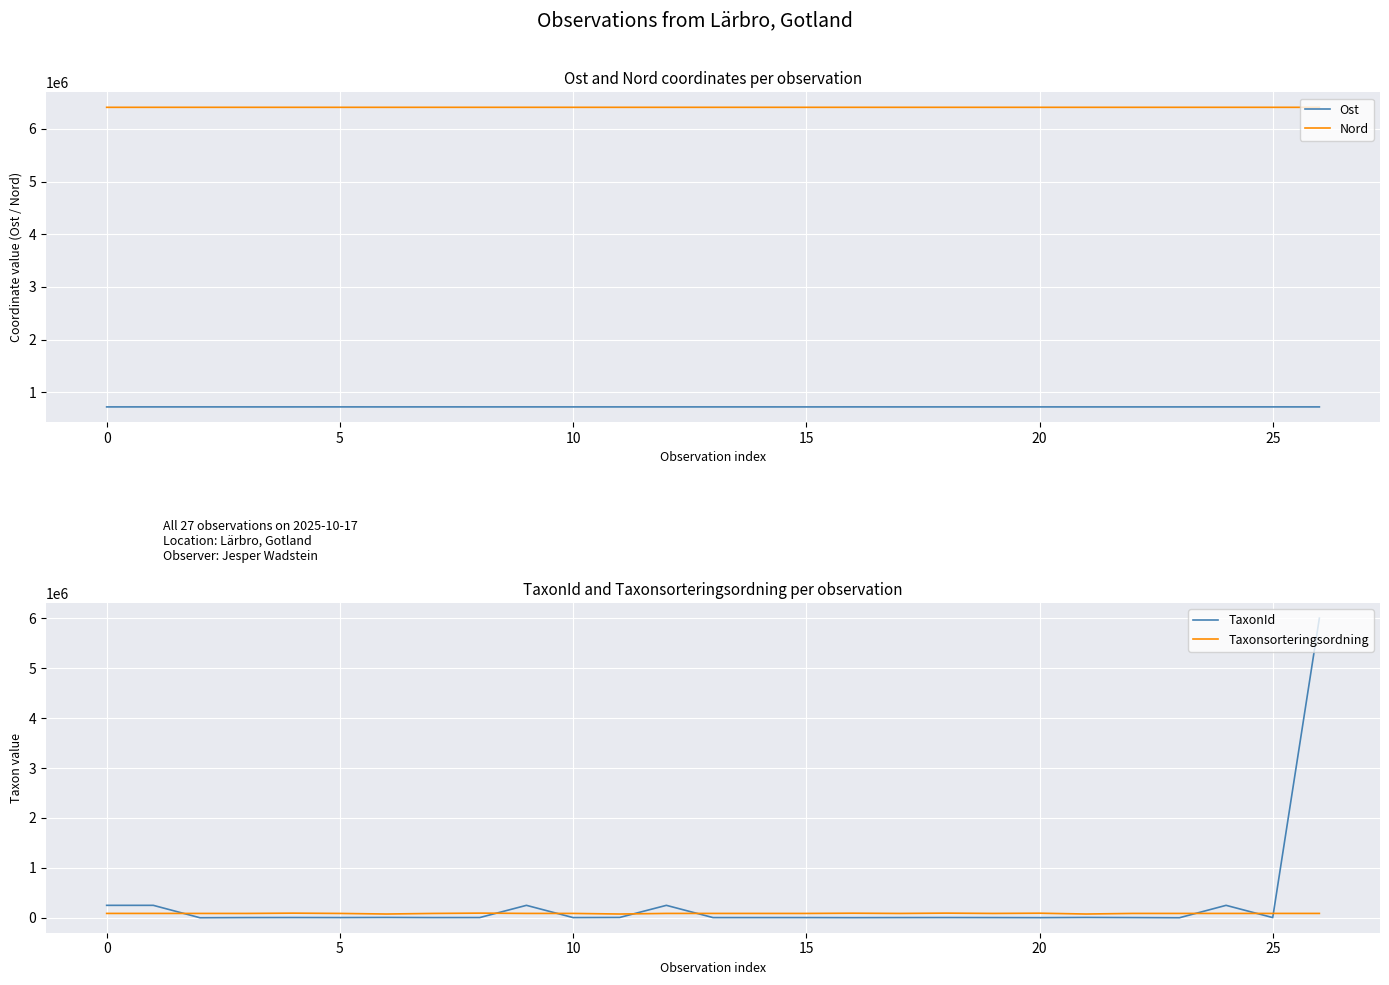

Where does the TaxonId series first go above 3712?

0